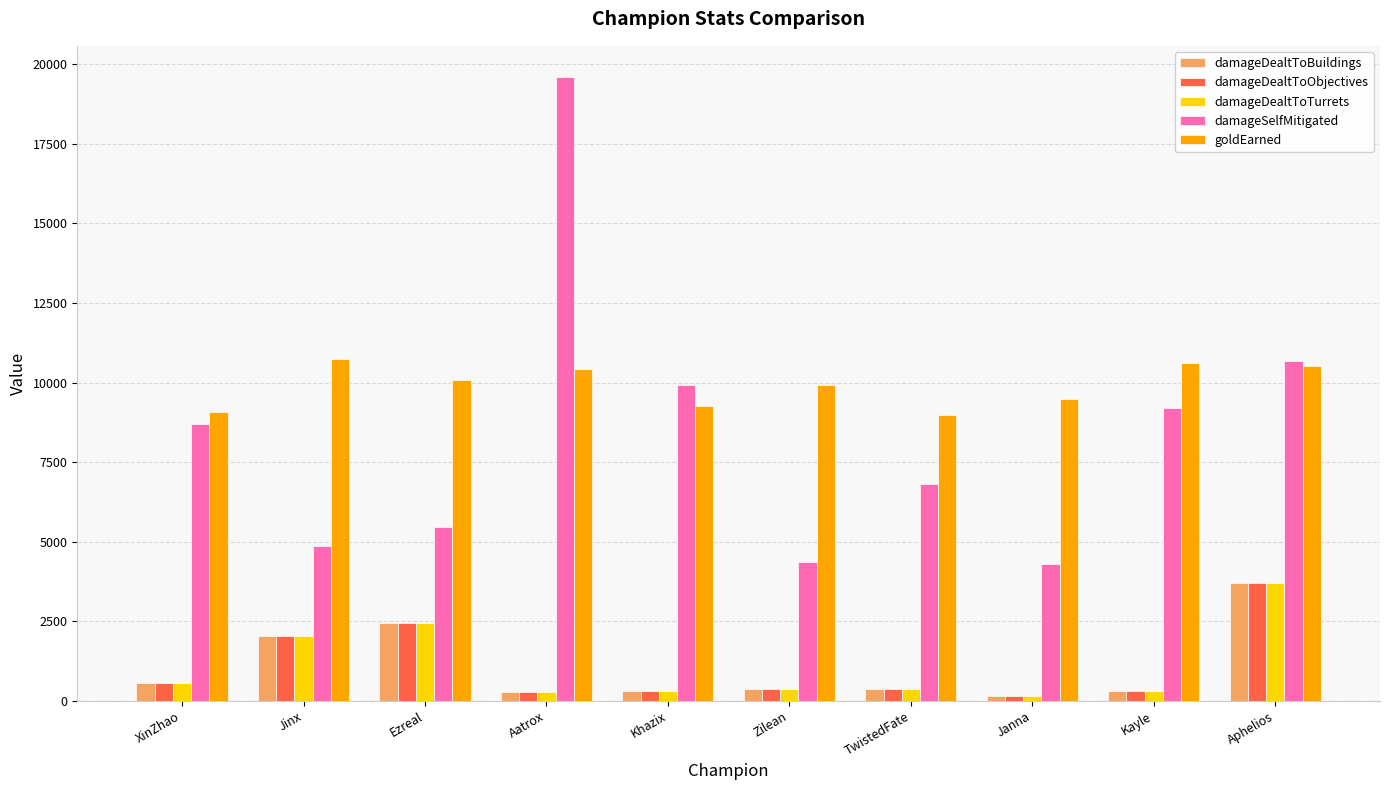

At which label does damageDealtToBuildings reach its peak?

Aphelios